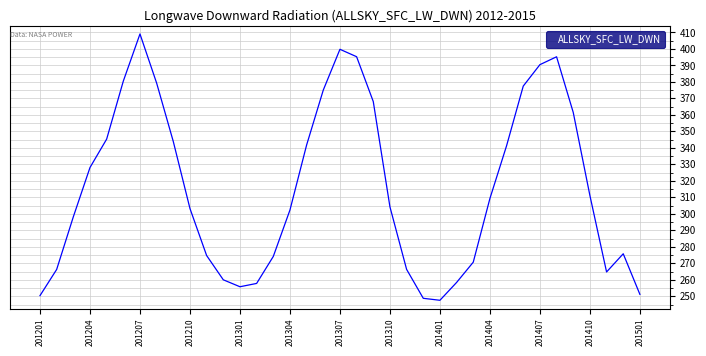

What is the difference between the maximum and minimum values?

161.5